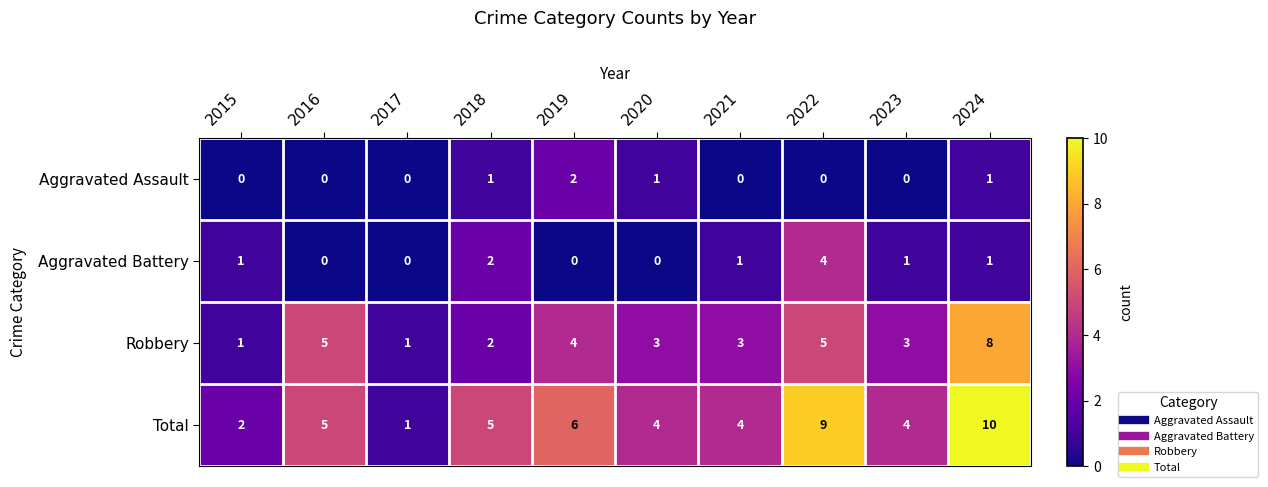

What is the difference between the second highest and second lowest values in the Robbery series?

4